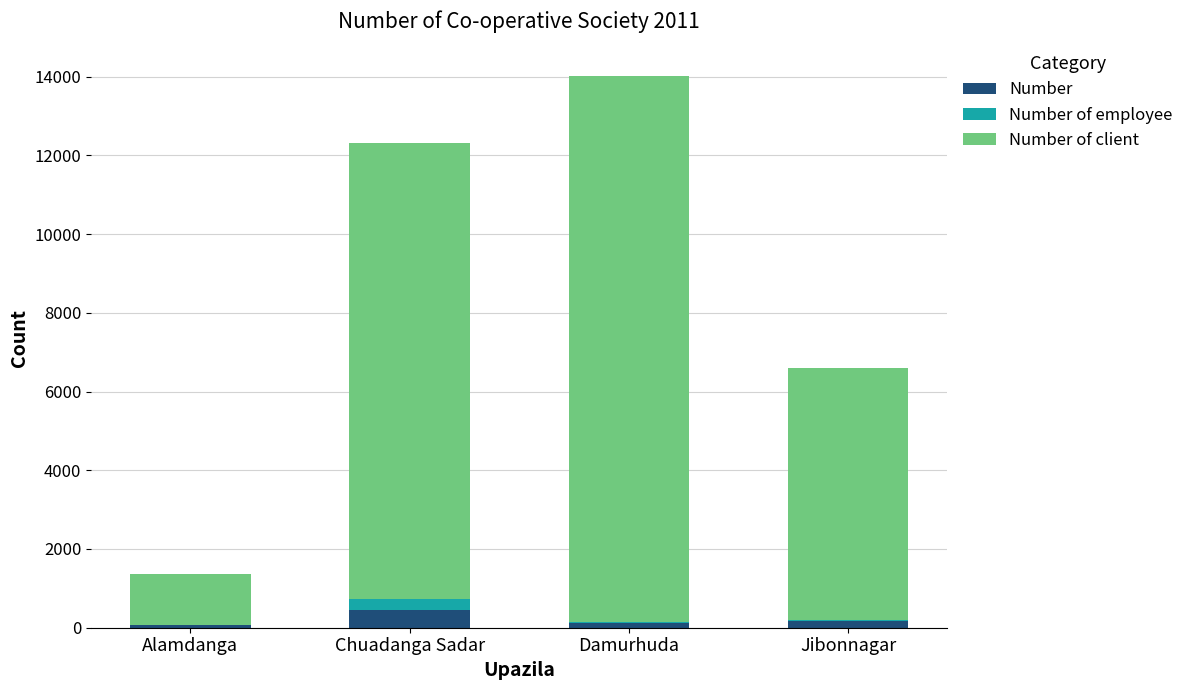

Are the bars horizontal?

No